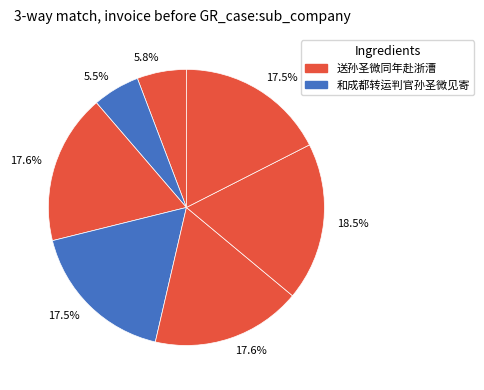

How many segments does this pie chart have?

7